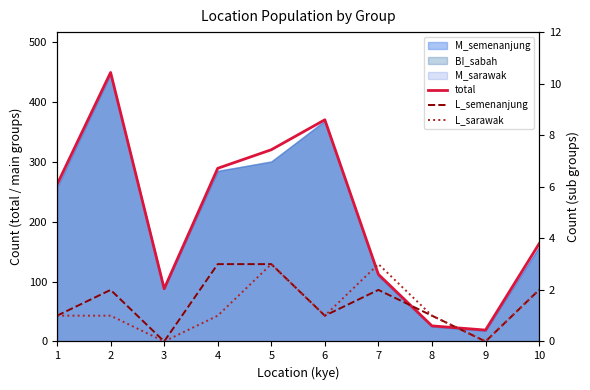

What is the sum of all total values?

2098